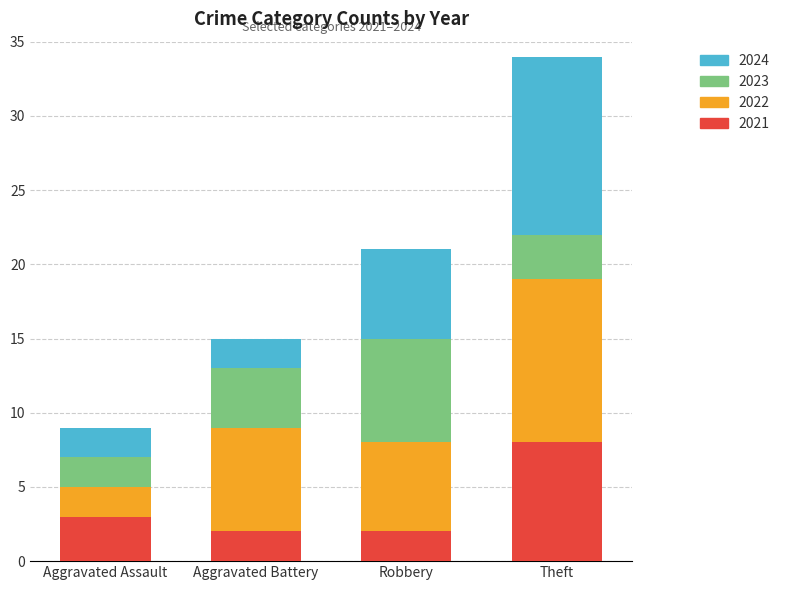

Does the chart contain stacked bars?

Yes